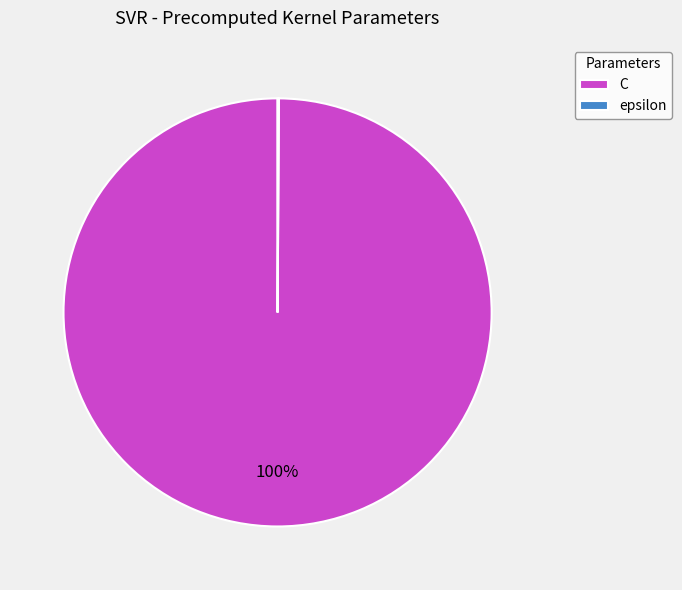

Which category accounts for the majority?

C